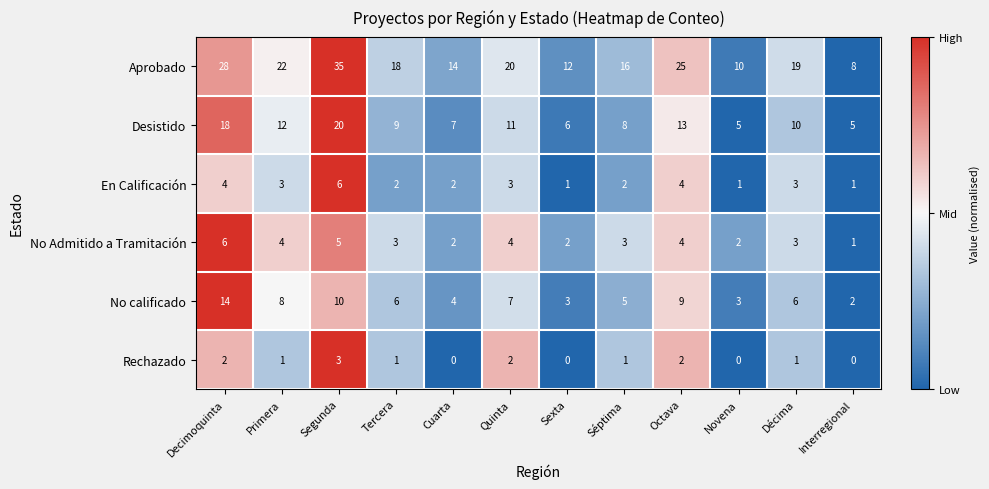

What is the total value across all series at Octava?

57